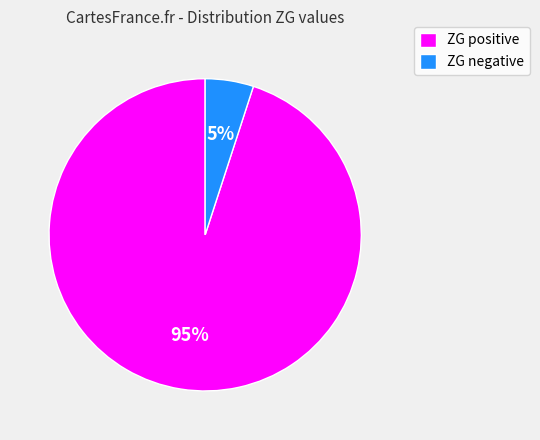

To the nearest percent, what is the difference between the largest and smallest slice percentages?

90%